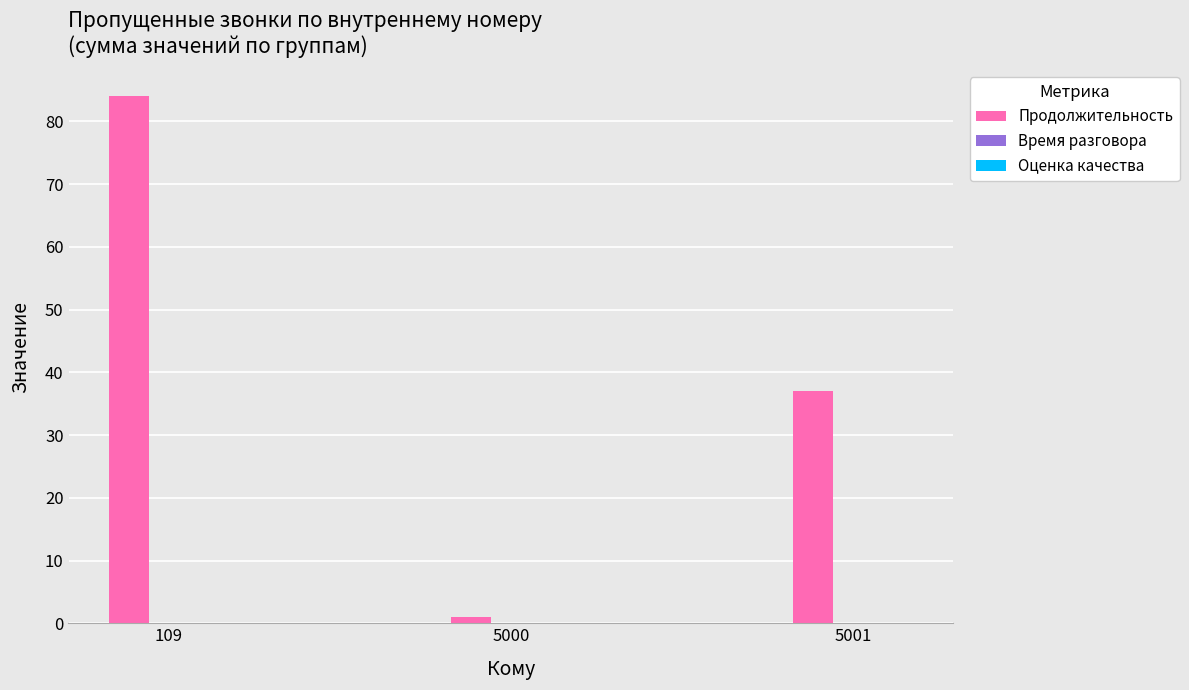

True or false: the data shows 84 at 109.

True